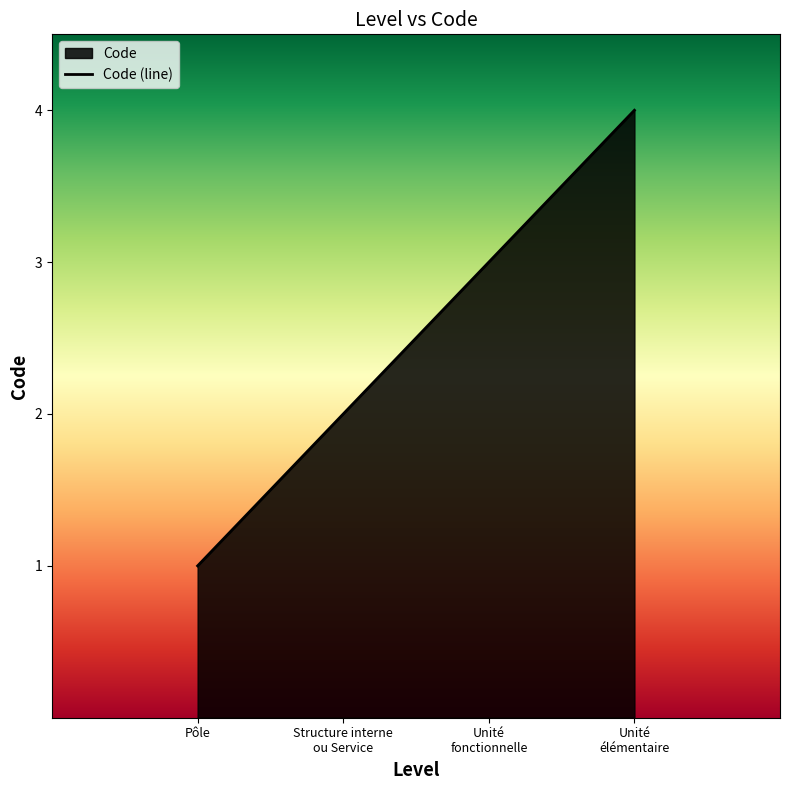

What is the sum of all values?

10